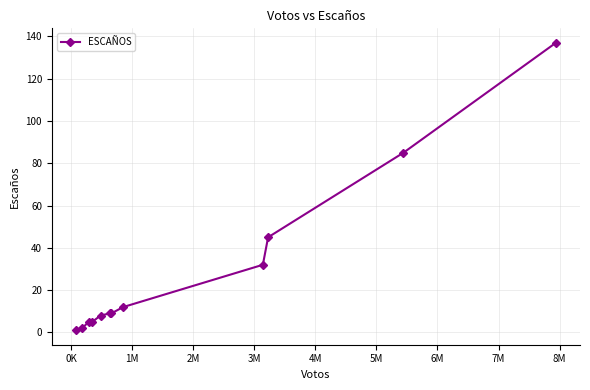

How many lines are shown in the chart?

1